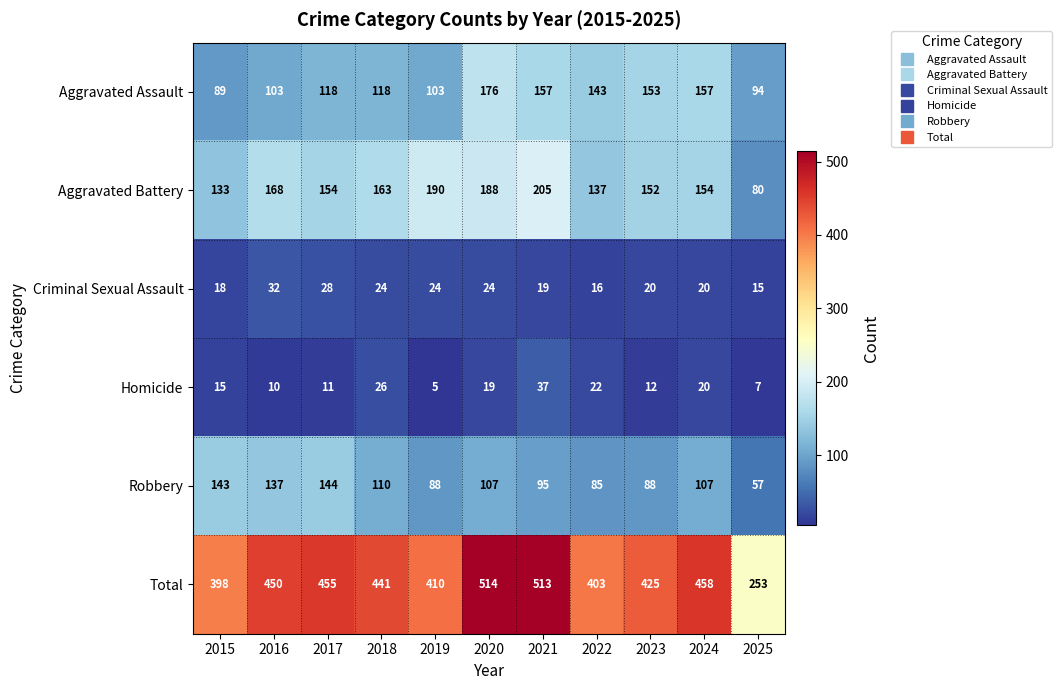

At 2019, list the series in order from largest to smallest.

Total, Aggravated Battery, Aggravated Assault, Robbery, Criminal Sexual Assault, Homicide